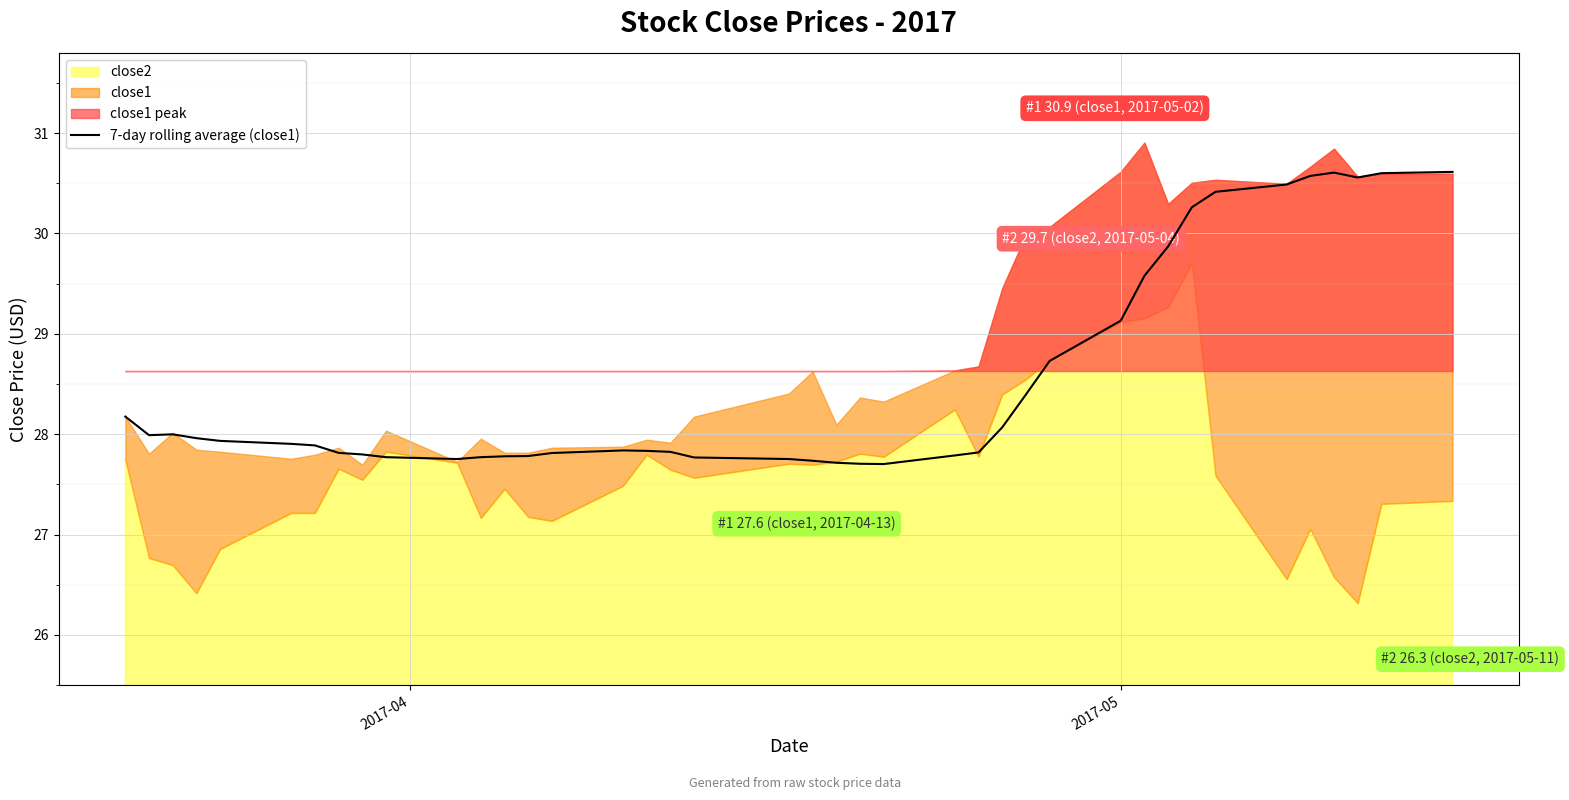

What is the maximum value for 7-day rolling average (close1)?

30.6